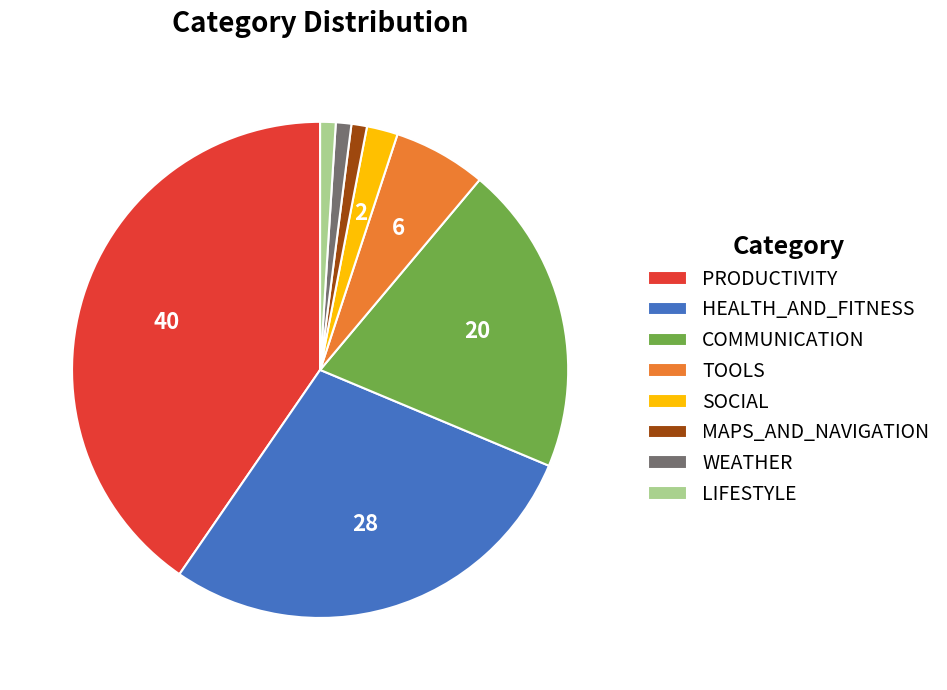

Between TOOLS and HEALTH_AND_FITNESS, which is larger?

HEALTH_AND_FITNESS